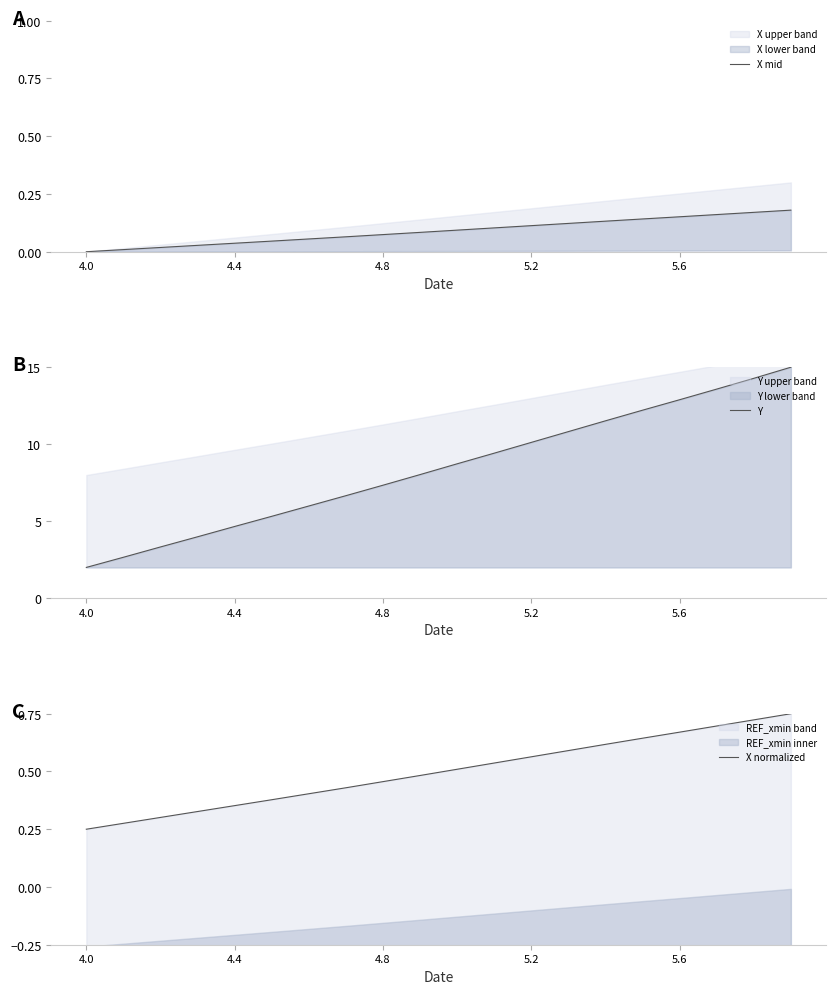

What is the highest value of the Y series?

15.0